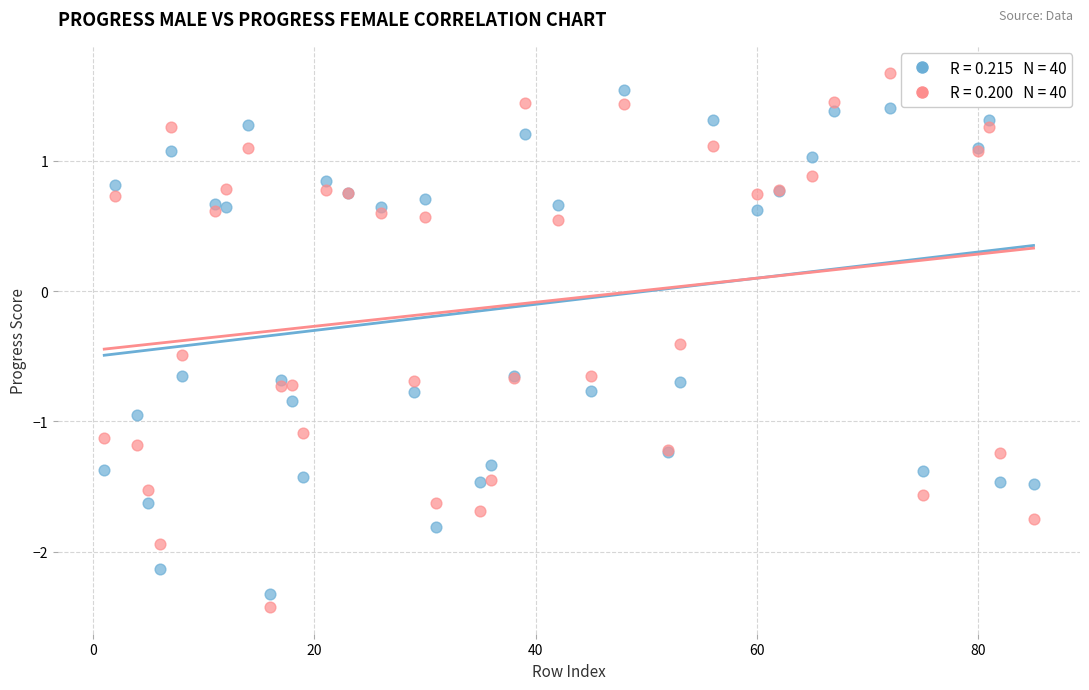

Across all series, what Y value is closest to 0?

-0.4